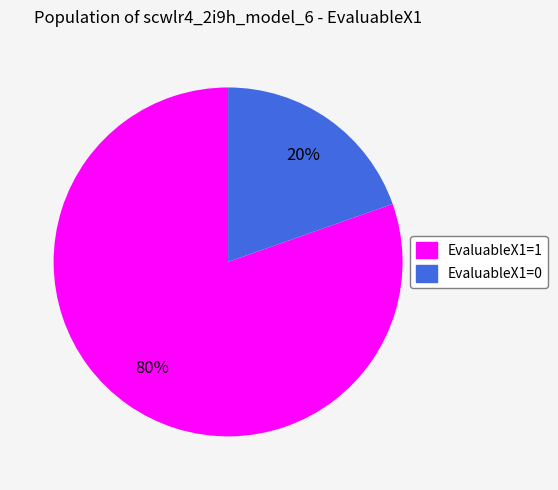

True or false: EvaluableX1=0 accounts for 14% of the total.

False